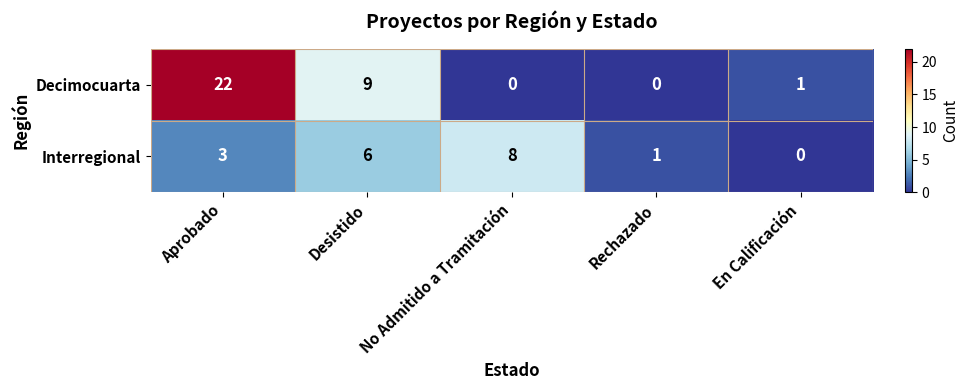

Which series has the largest range (max minus min)?

Decimocuarta